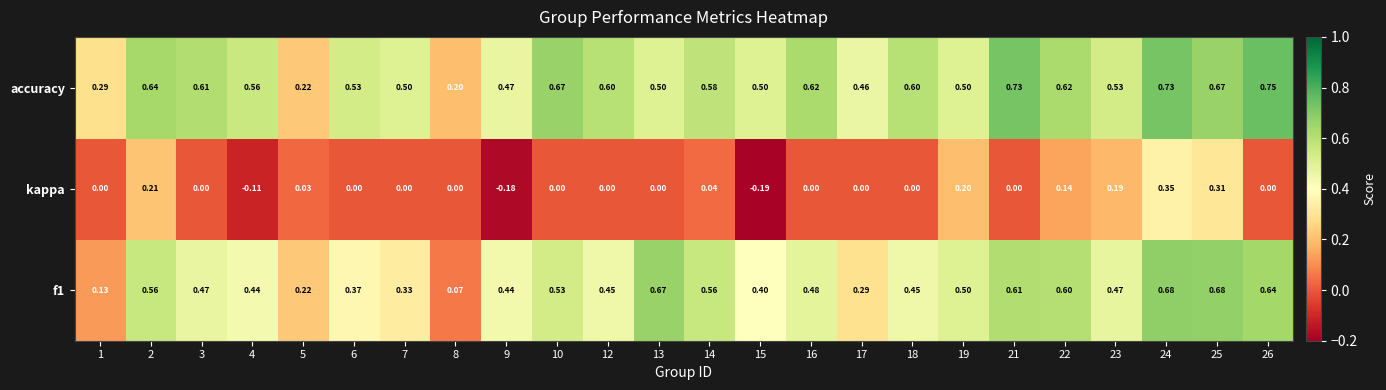

Which series has the largest total across all categories?

accuracy